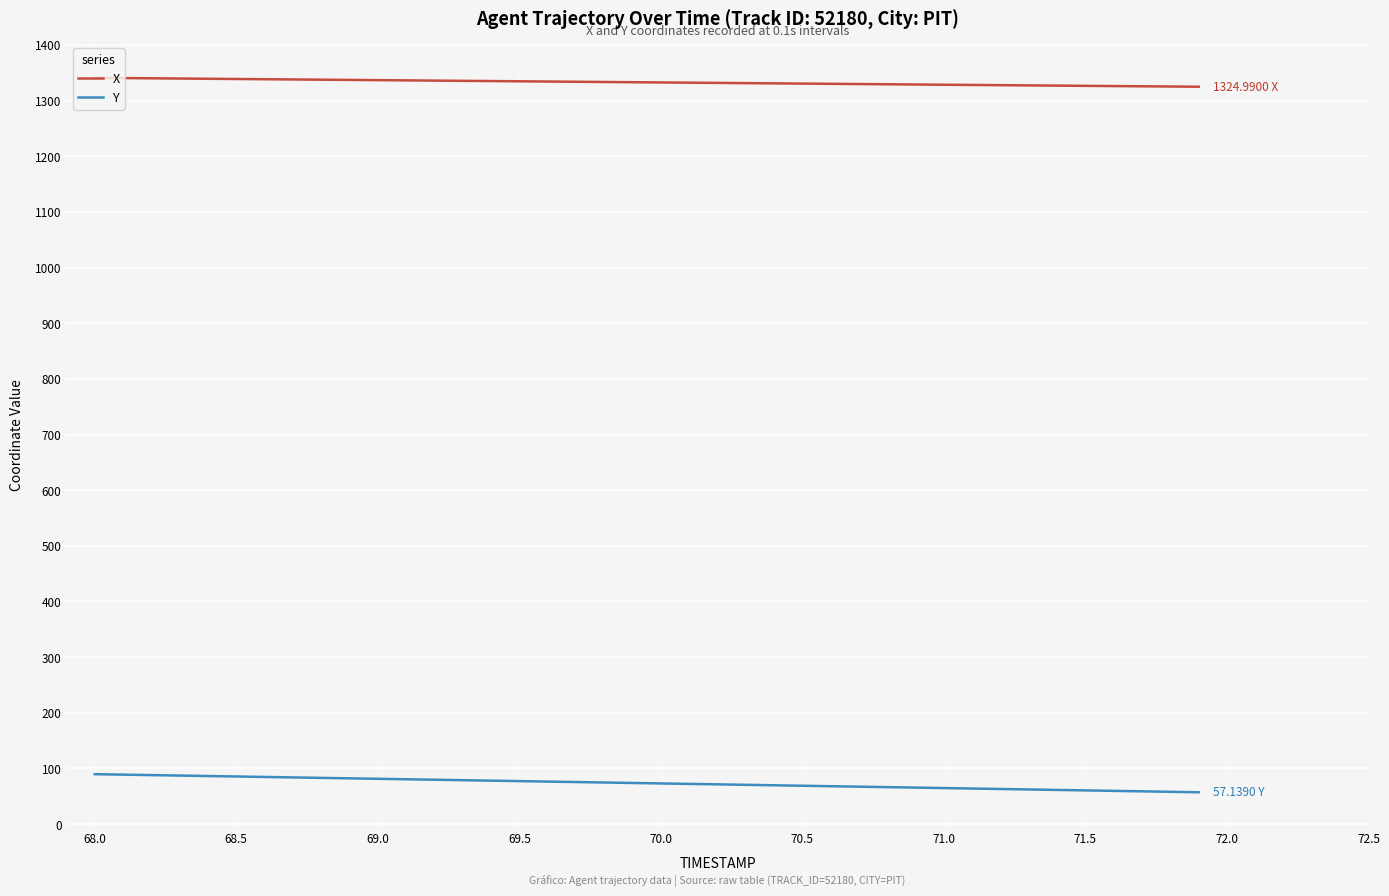

Which series has the largest total across all categories?

X